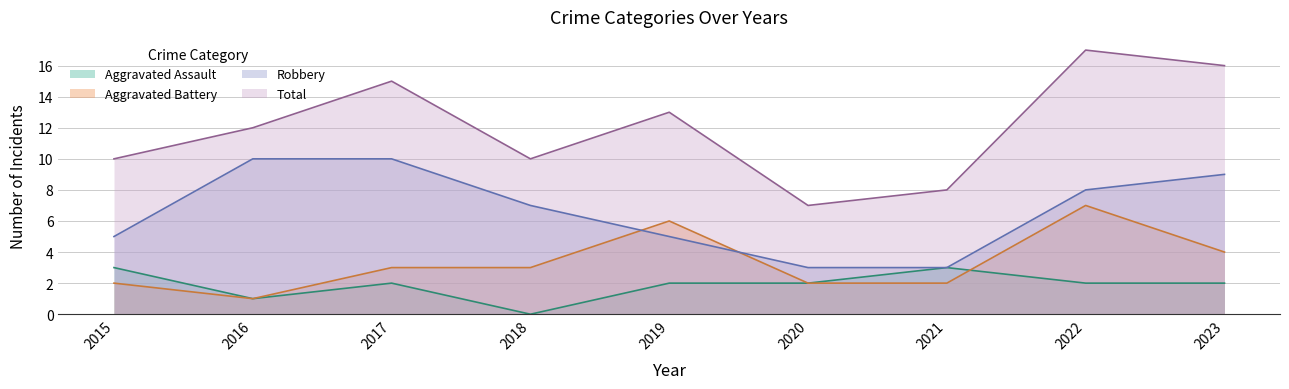

How many lines are shown in the chart?

4